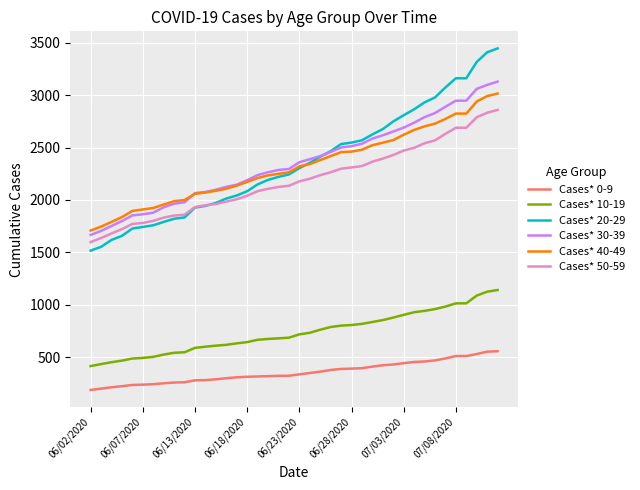

What is the minimum value for Cases* 20-29?

1516